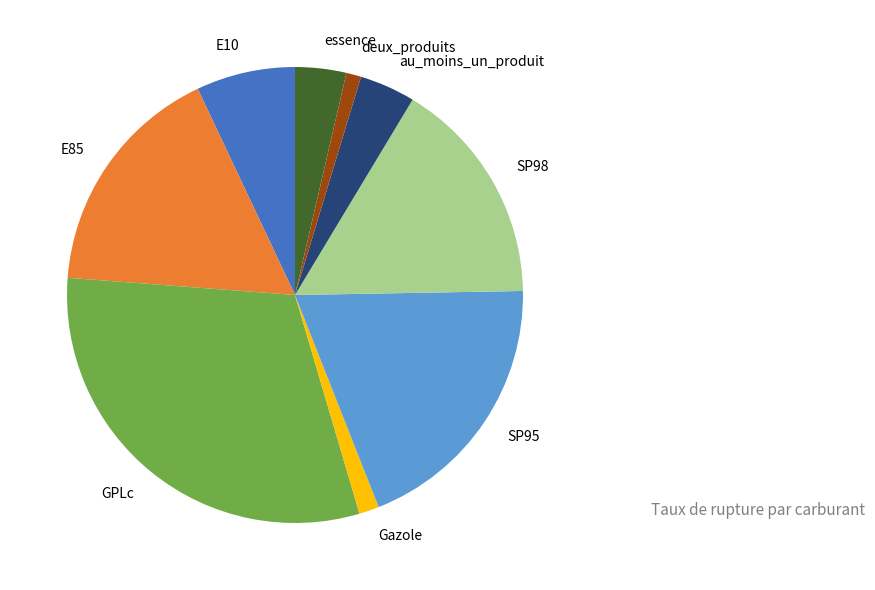

Is E85 the majority of the pie?

No